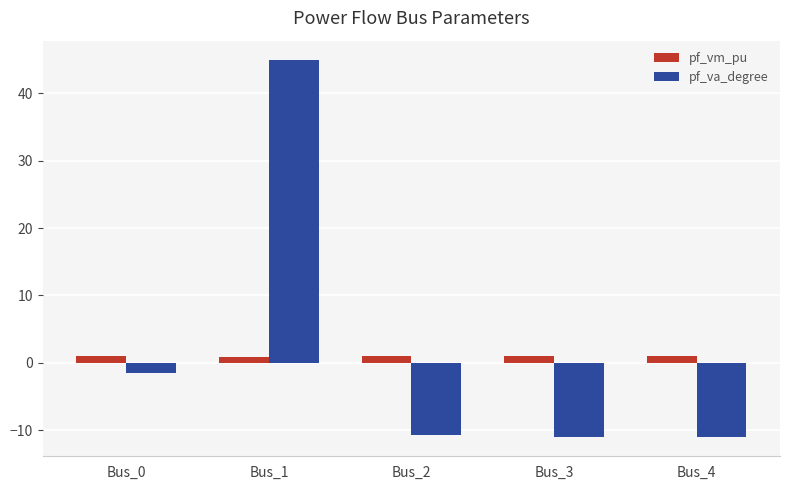

What is the value of the pf_va_degree bar at the 4th from the left?

-11.1